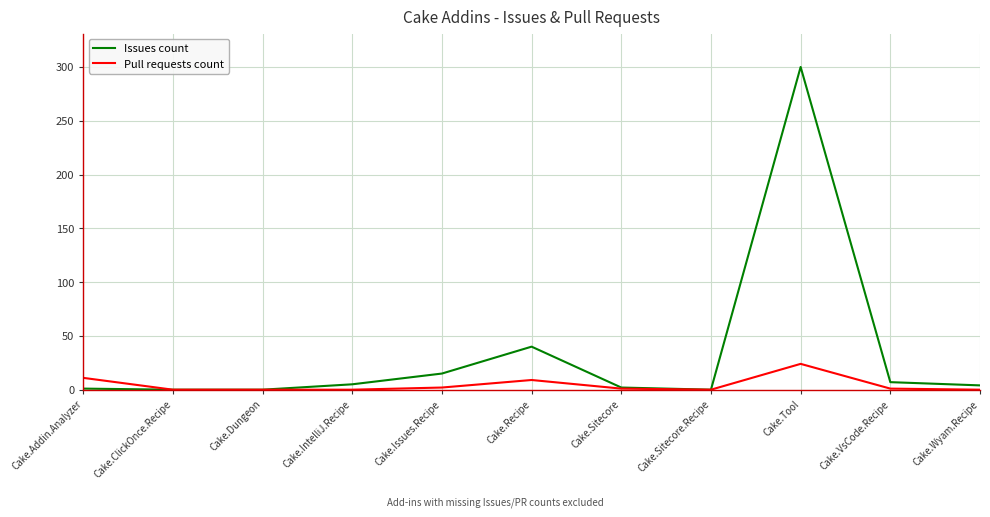

List the series in order of their overall mean, highest first.

Issues count, Pull requests count